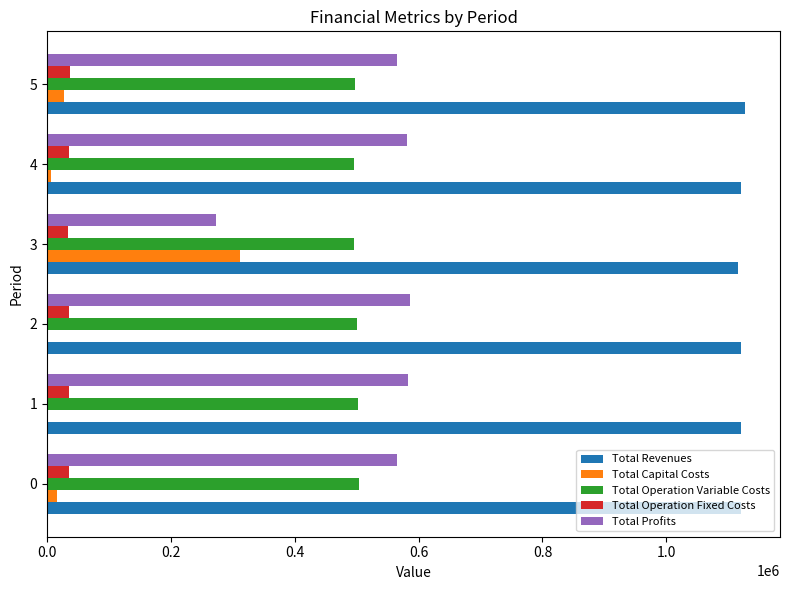

Which series has the largest total across all categories?

Total Revenues